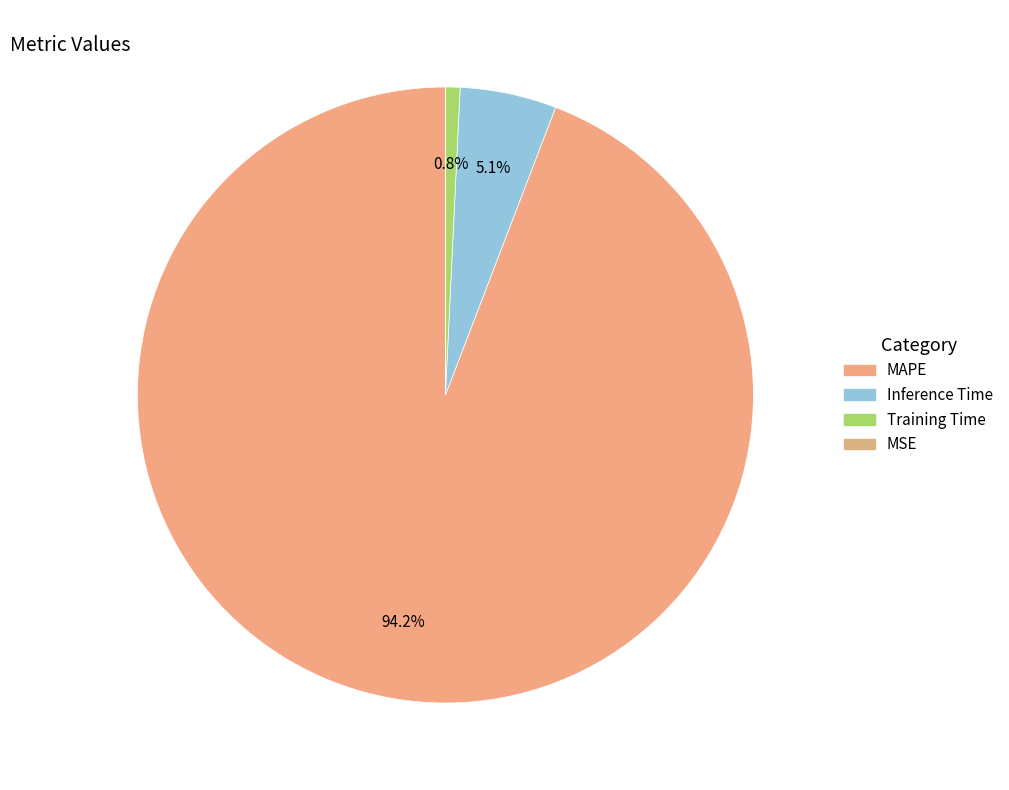

What is the change in value from MAPE to Training Time?

-17.2